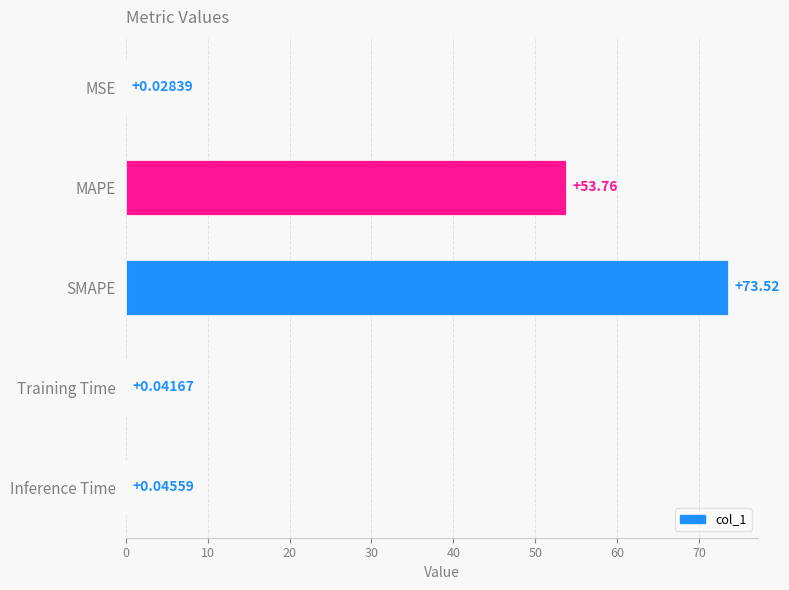

What is the greatest value displayed?

73.5